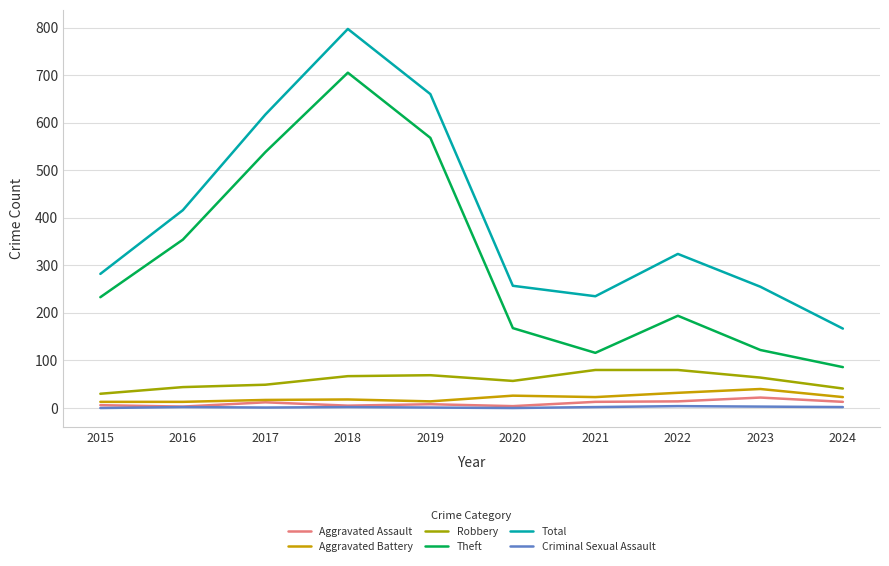

At which category does the chart reach its peak across all series?

2018